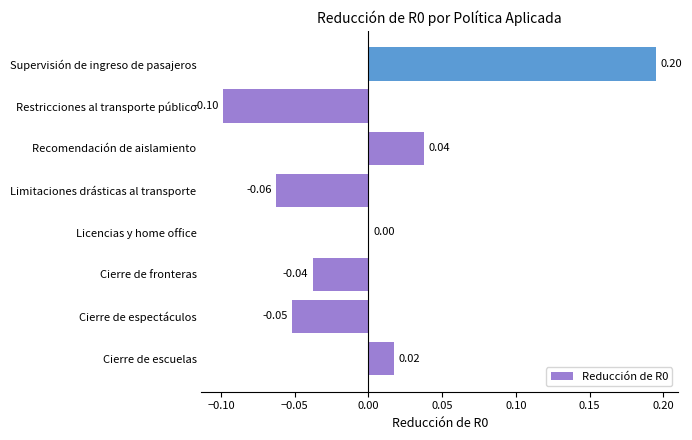

At which label is the value closest to 0?

Licencias y home office